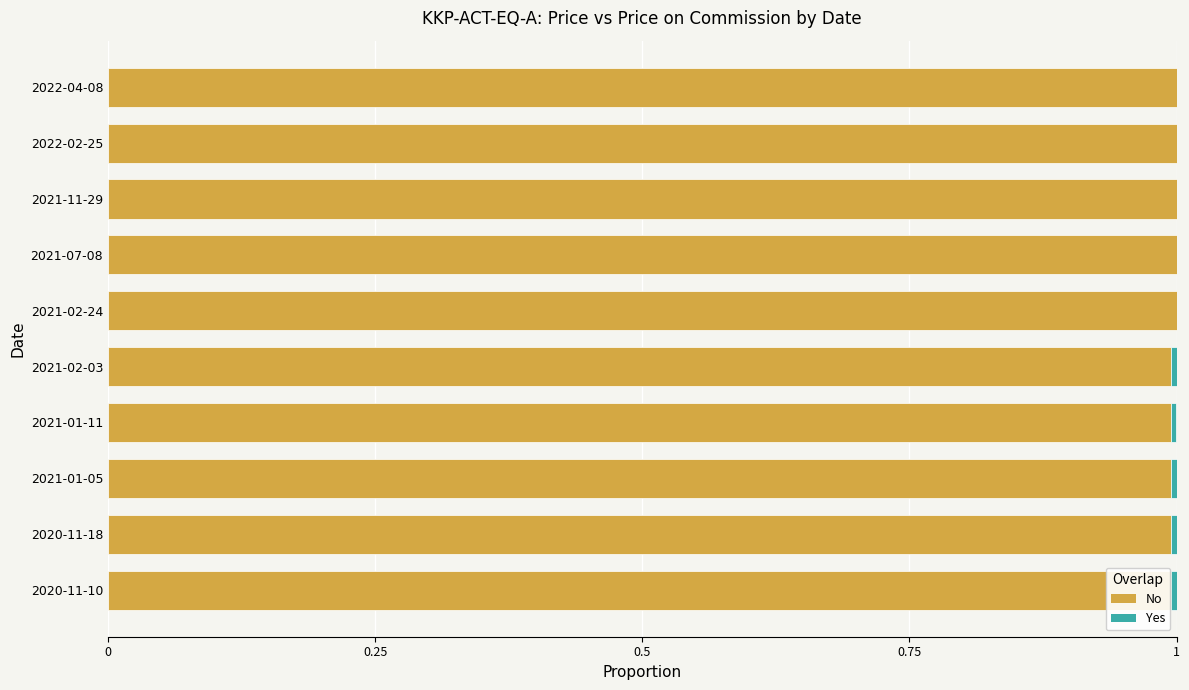

Is it true that No equals 1.6 at 2021-01-05?

False